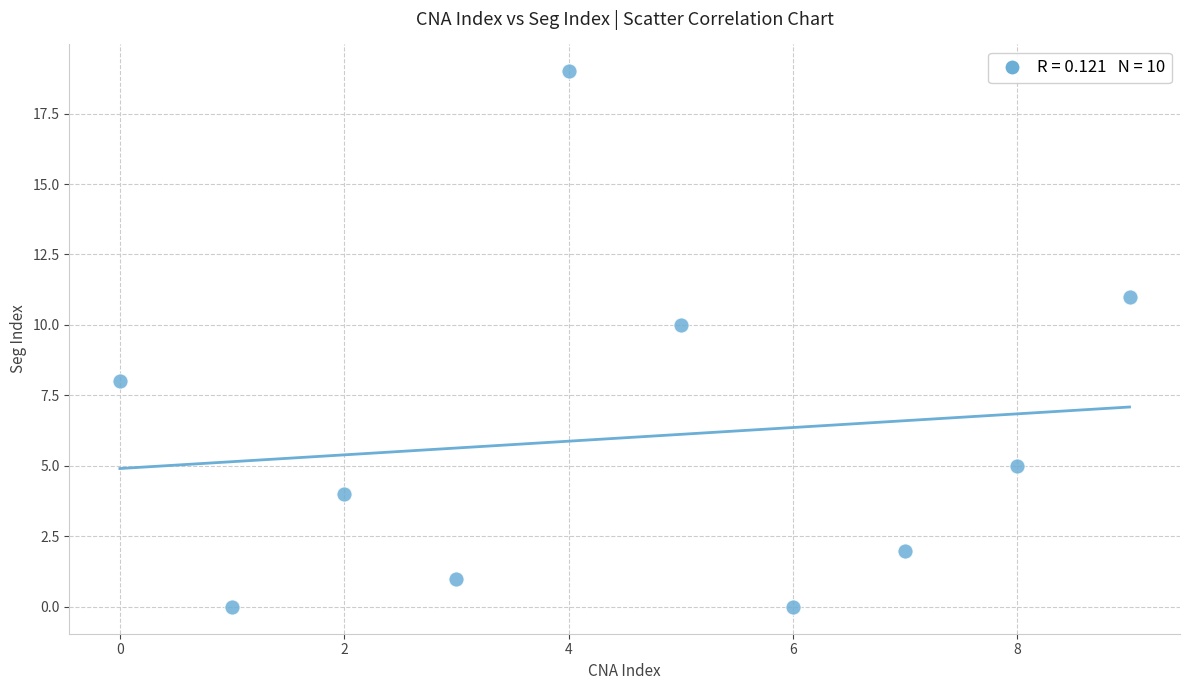

What is the range of Y values (max minus min)?

19